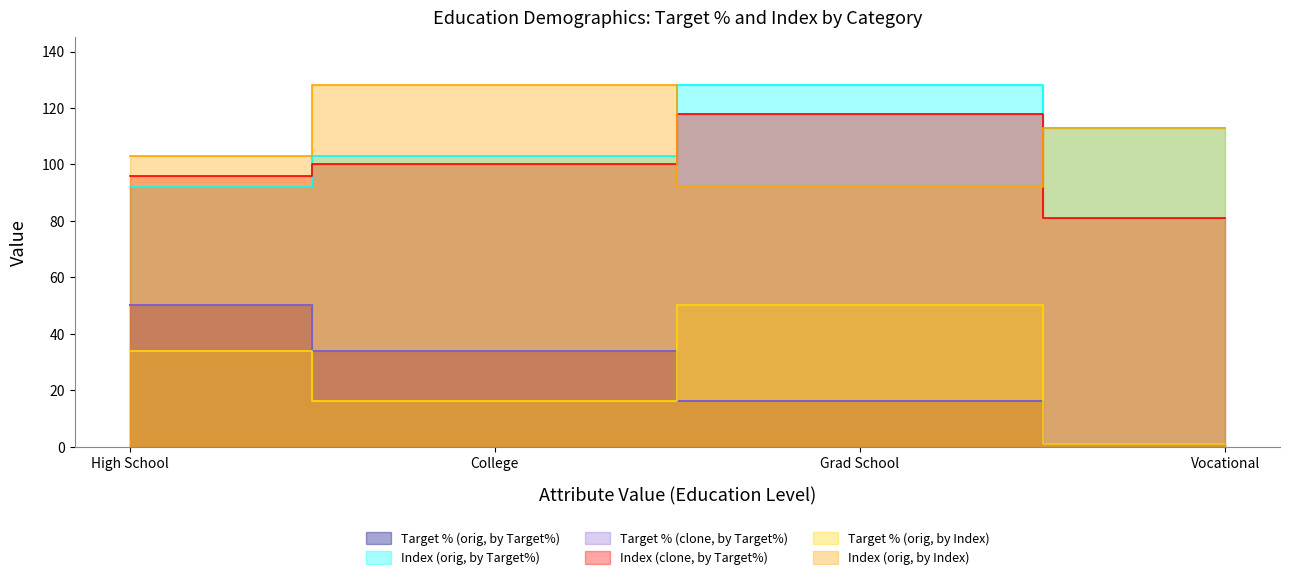

True or false: Target % (orig, by Index) and Index (orig, by Index) cross at least once.

False